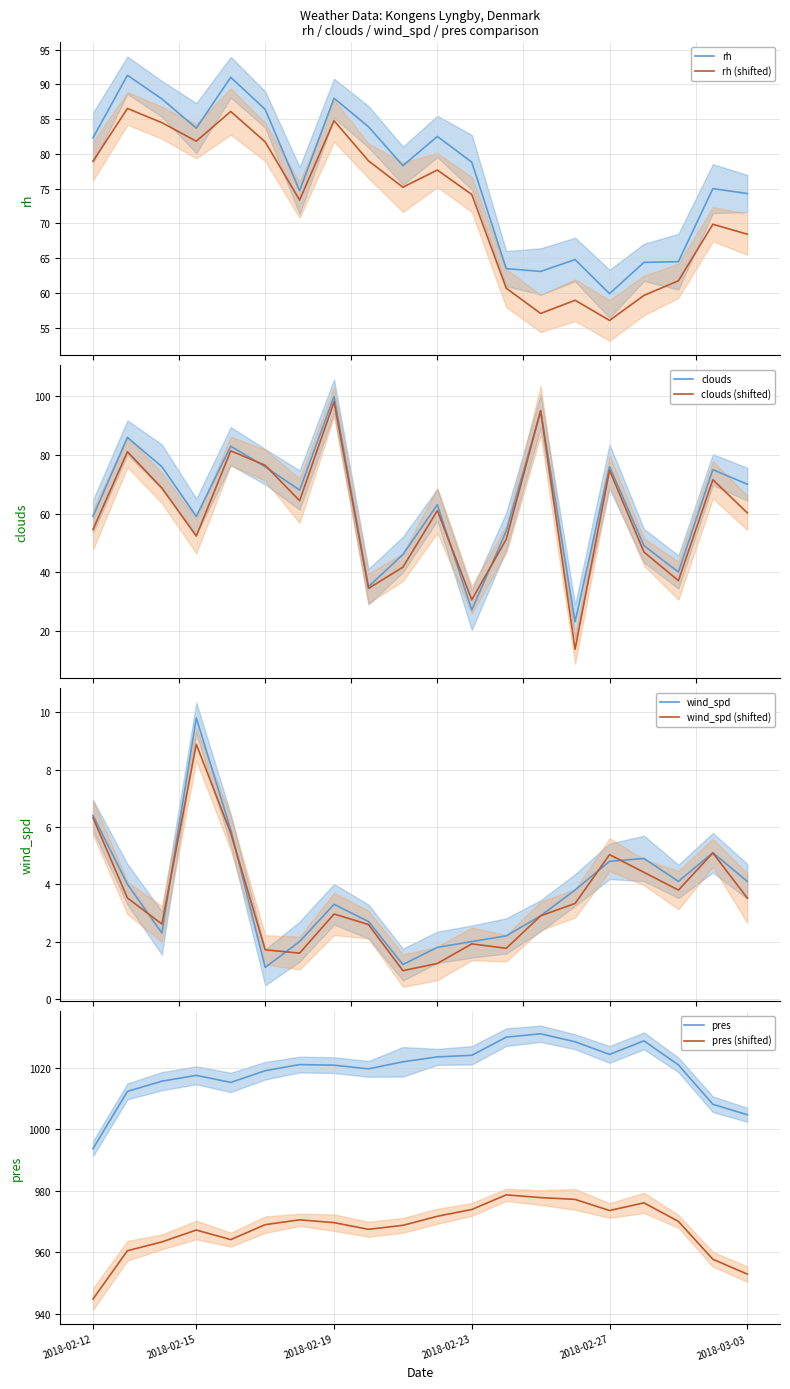

How many lines are shown in the chart?

2